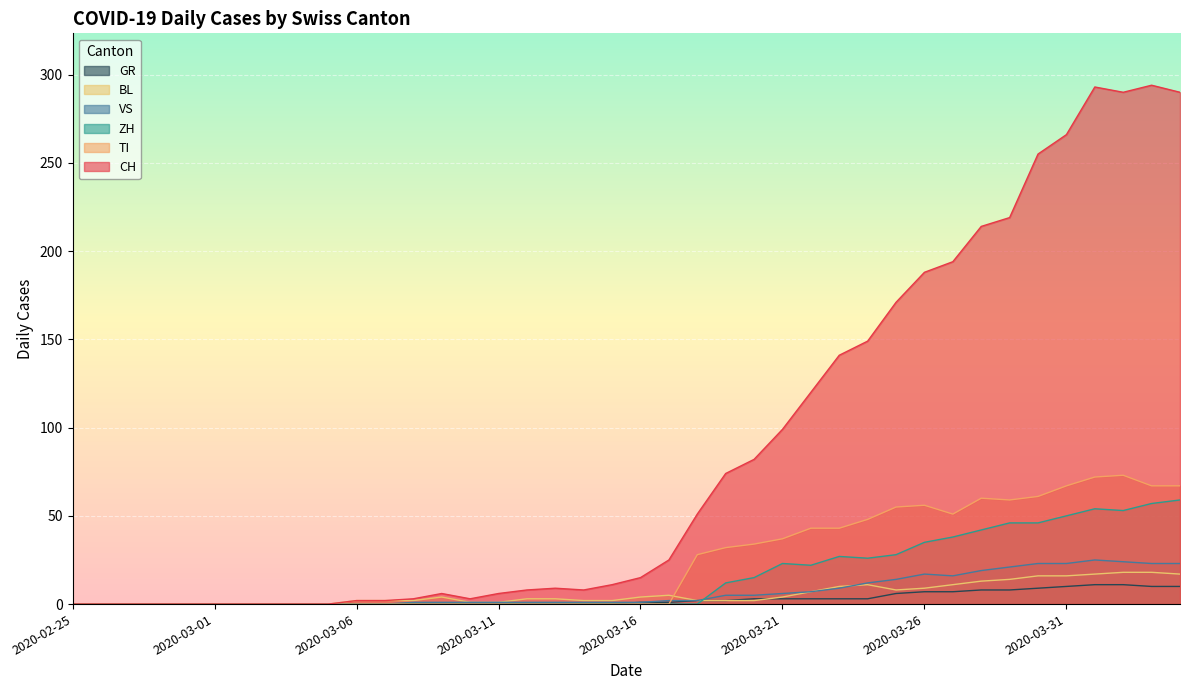

What are all the series names shown in the legend?

GR, BL, VS, ZH, TI, CH